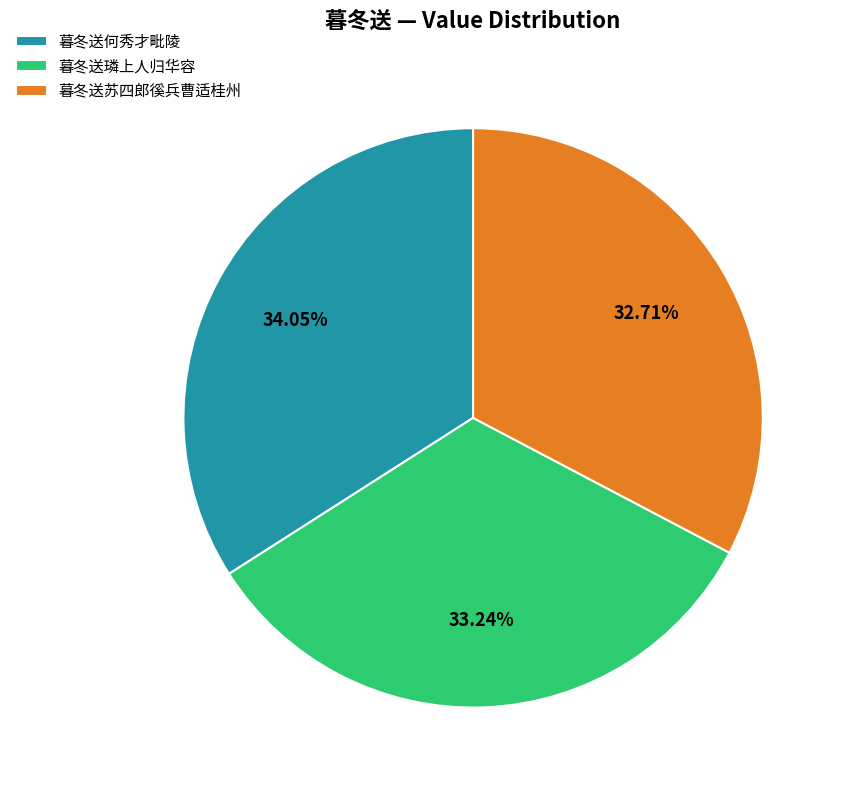

How many segments does this pie chart have?

3